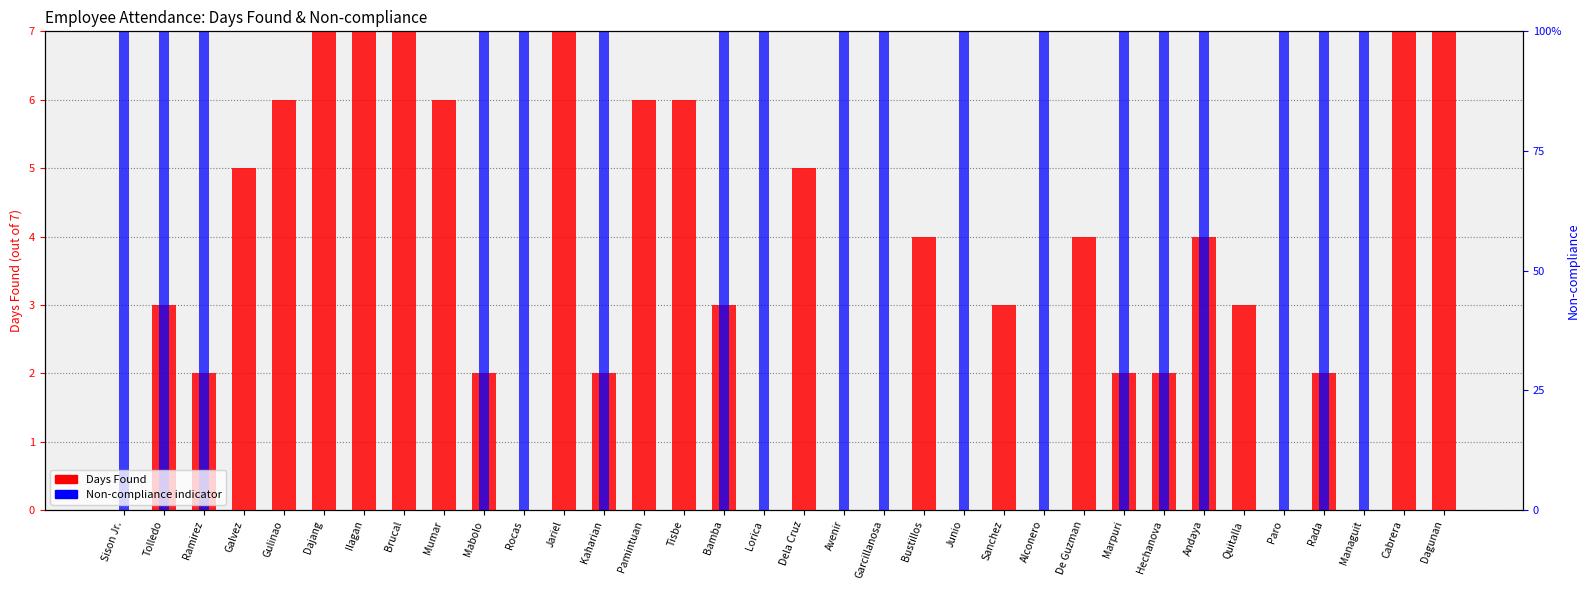

Reading right to left, transcribe all the data shown in this chart.

Days Found: Dagunan=7	Cabrera=7	Managuit=0	Rada=2	Paro=0	Quitalla=3	Andaya=4	Hechanova=2	Marpuri=2	De Guzman=4	Alconero=0	Sanchez=3	Junio=0	Bustillos=4	Garcillanosa=0	Avenir=0	Dela Cruz=5	Lorica=0	Bamba=3	Tisbe=6	Pamintuan=6	Kaharian=2	Jariel=7	Rocas=0	Mabolo=2	Mumar=6	Brucal=7	Ilagan=7	Dajang=7	Gulinao=6	Galvez=5	Ramirez=2	Tolledo=3	Sison Jr.=0
Non-compliance (Yes=7, No=0): Dagunan=0	Cabrera=0	Managuit=7	Rada=7	Paro=7	Quitalla=0	Andaya=7	Hechanova=7	Marpuri=7	De Guzman=0	Alconero=7	Sanchez=0	Junio=7	Bustillos=0	Garcillanosa=7	Avenir=7	Dela Cruz=0	Lorica=7	Bamba=7	Tisbe=0	Pamintuan=0	Kaharian=7	Jariel=0	Rocas=7	Mabolo=7	Mumar=0	Brucal=0	Ilagan=0	Dajang=0	Gulinao=0	Galvez=0	Ramirez=7	Tolledo=7	Sison Jr.=7